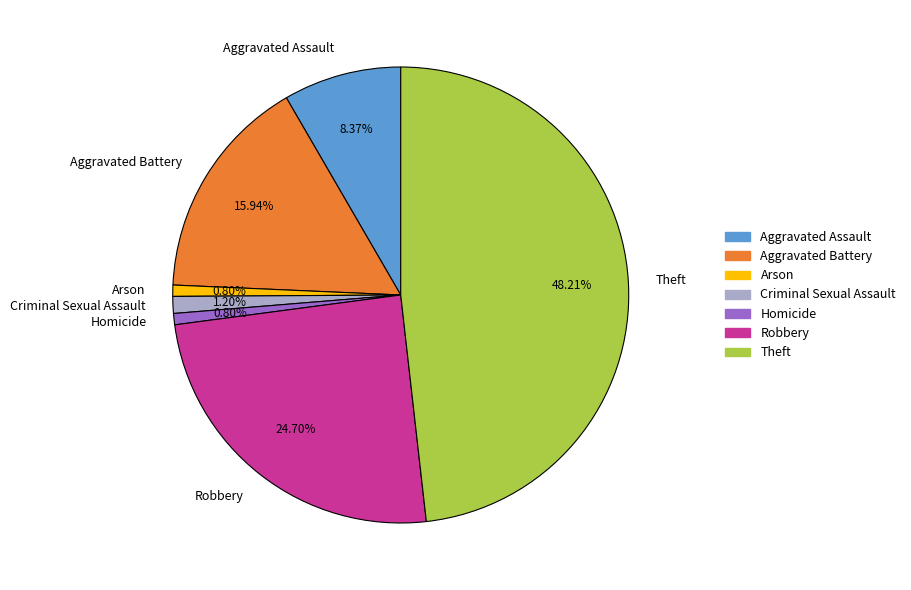

Do Arson and Homicide together represent more than half of the pie?

No